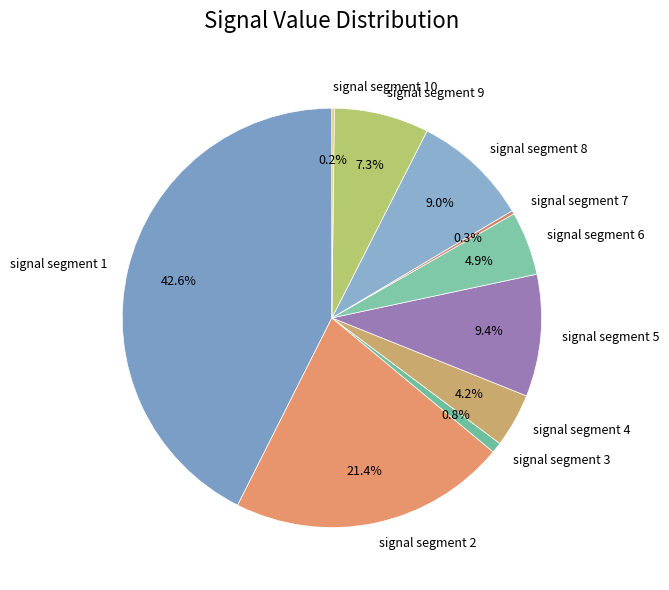

What is the largest slice in the pie chart?

signal segment 1